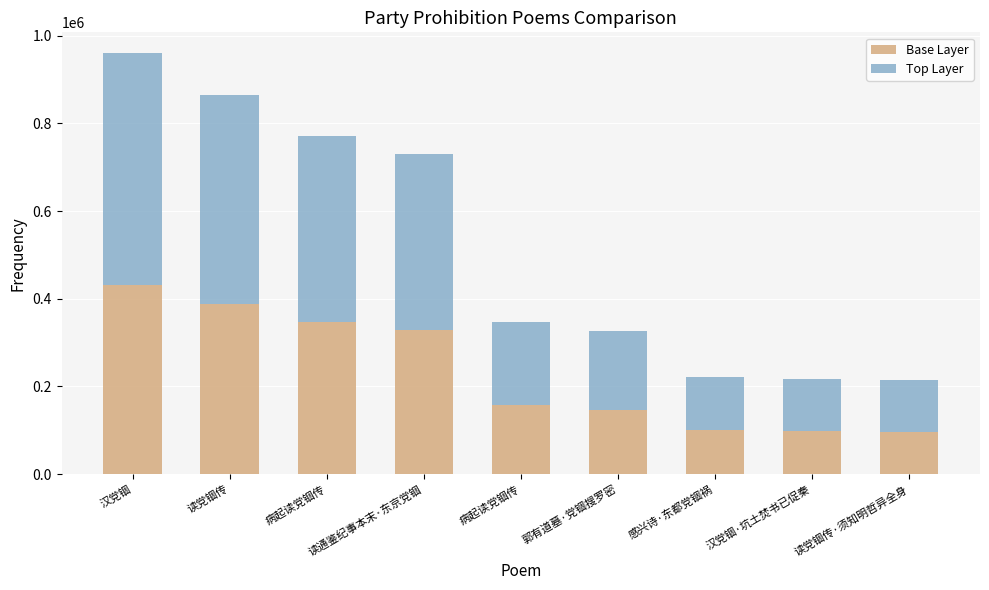

How many data points in Base Layer are above 156557?

5